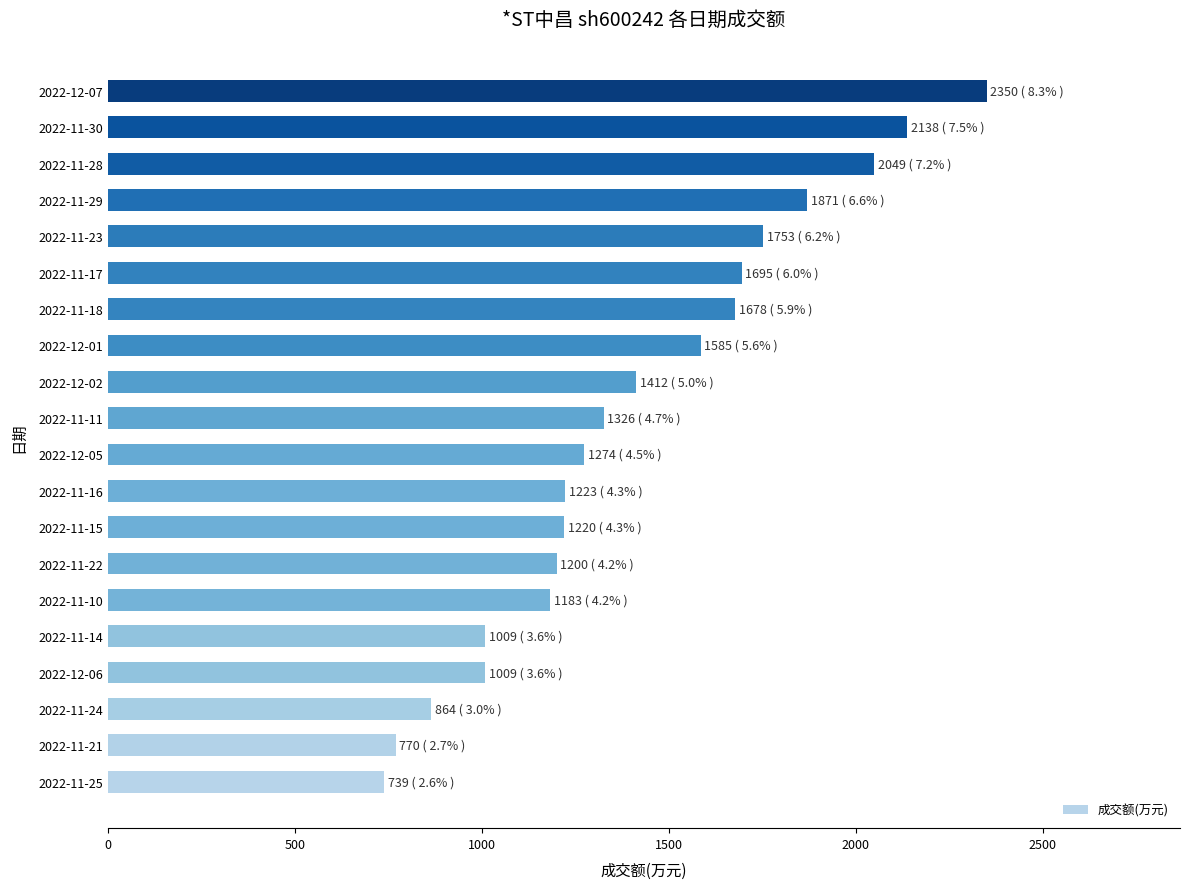

The value at 2022-11-14 is 367. True or false?

False